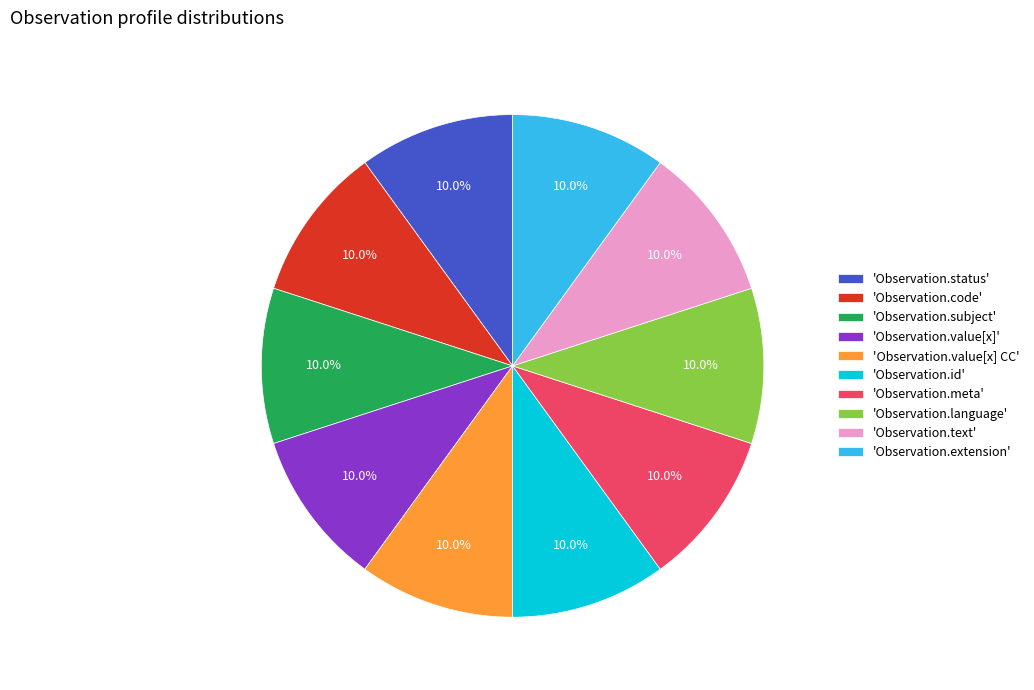

Is 'Observation.language' the majority of the pie?

No